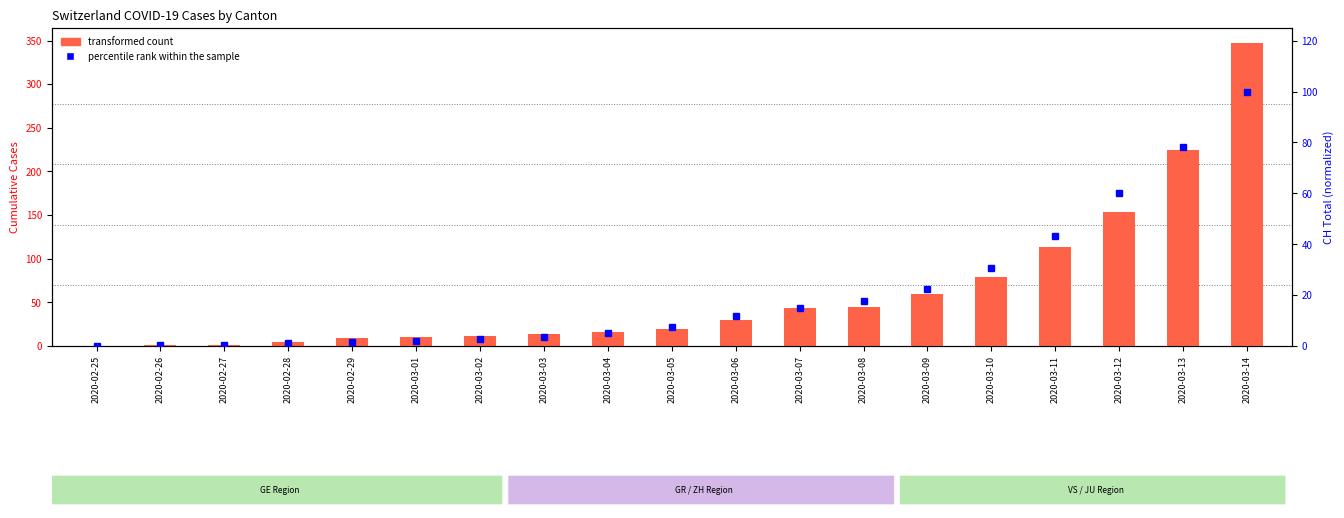

What is the label of the 2nd bar from the right?

2020-03-13